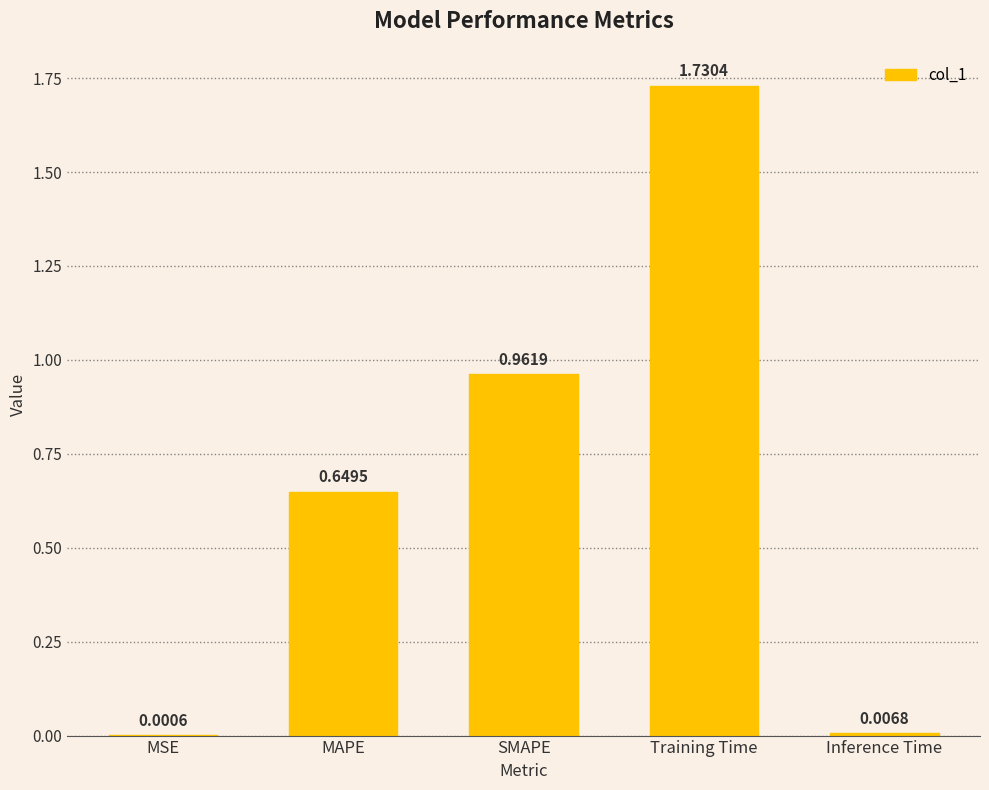

Which has a higher value, MSE or SMAPE?

SMAPE